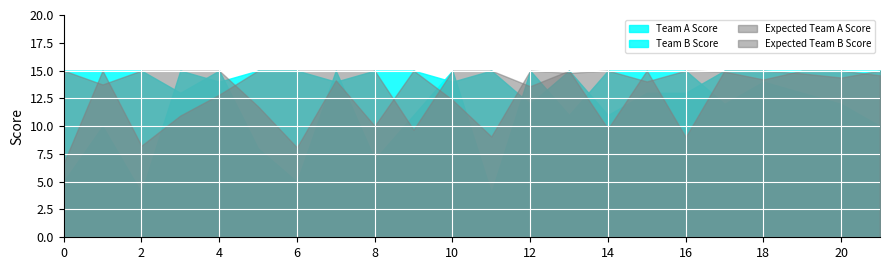

Is it true that Expected Team A Score equals 12.4 at 10?

True